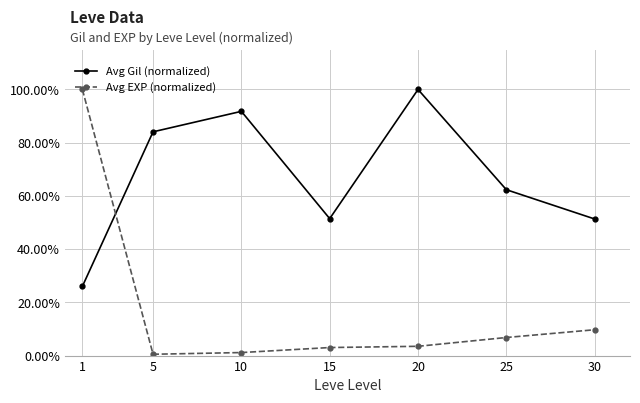

Rank the series by their maximum value, from lowest to highest.

Avg Gil (normalized), Avg EXP (normalized)